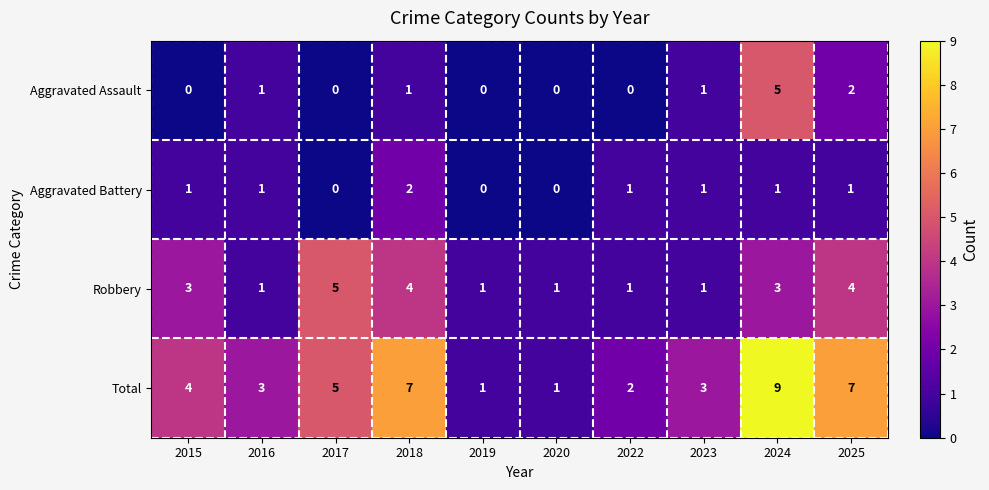

Between 2016 and 2025, which series saw the biggest shift?

Total